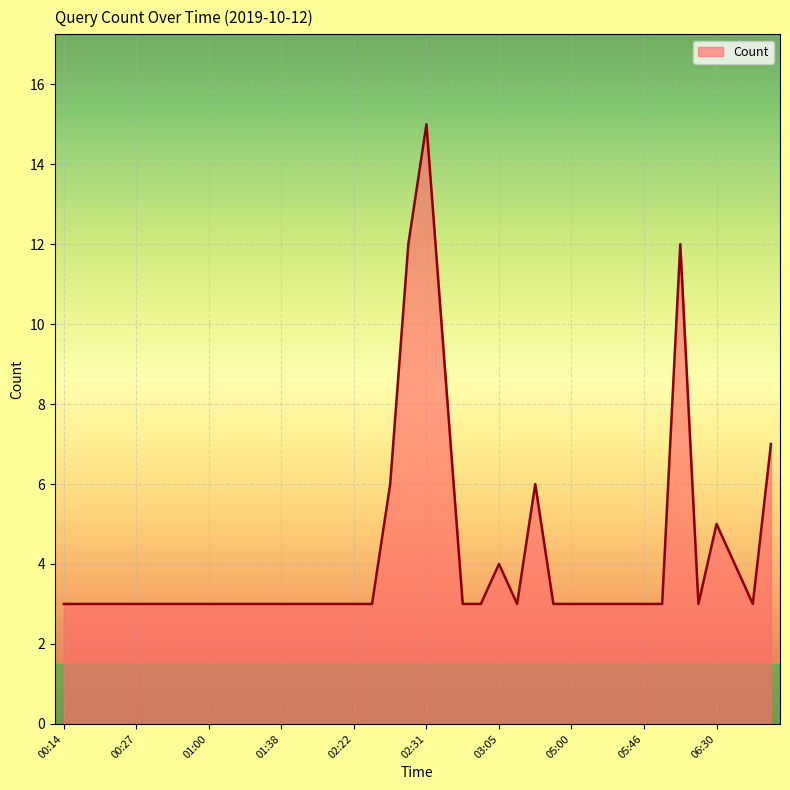

What is the difference between the second highest and second lowest values?

9